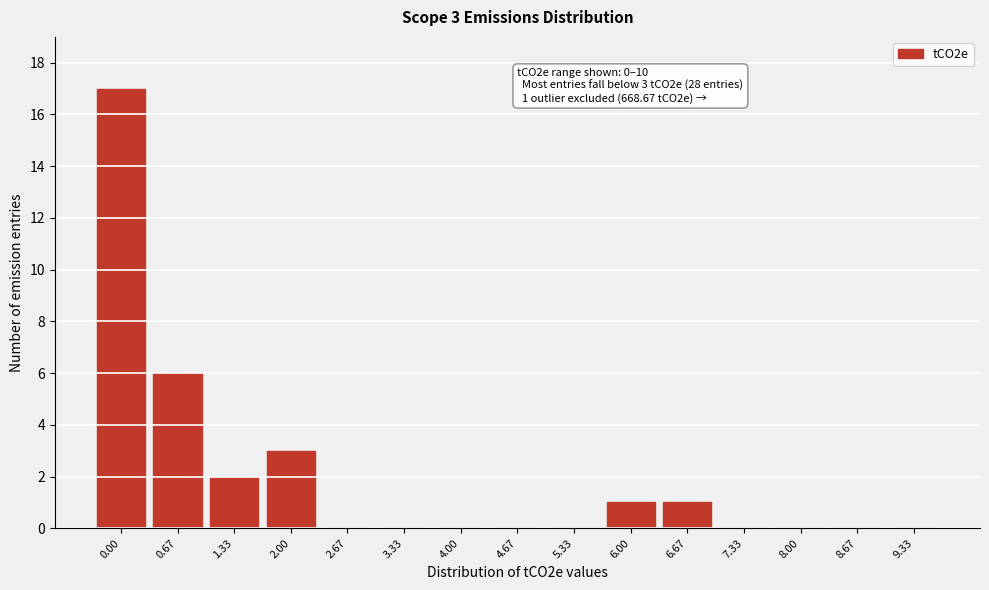

Reading left to right, what are all the values shown in this chart?

0.00=17	0.67=6	1.33=2	2.00=3	2.67=0	3.33=0	4.00=0	4.67=0	5.33=0	6.00=1	6.67=1	7.33=0	8.00=0	8.67=0	9.33=0